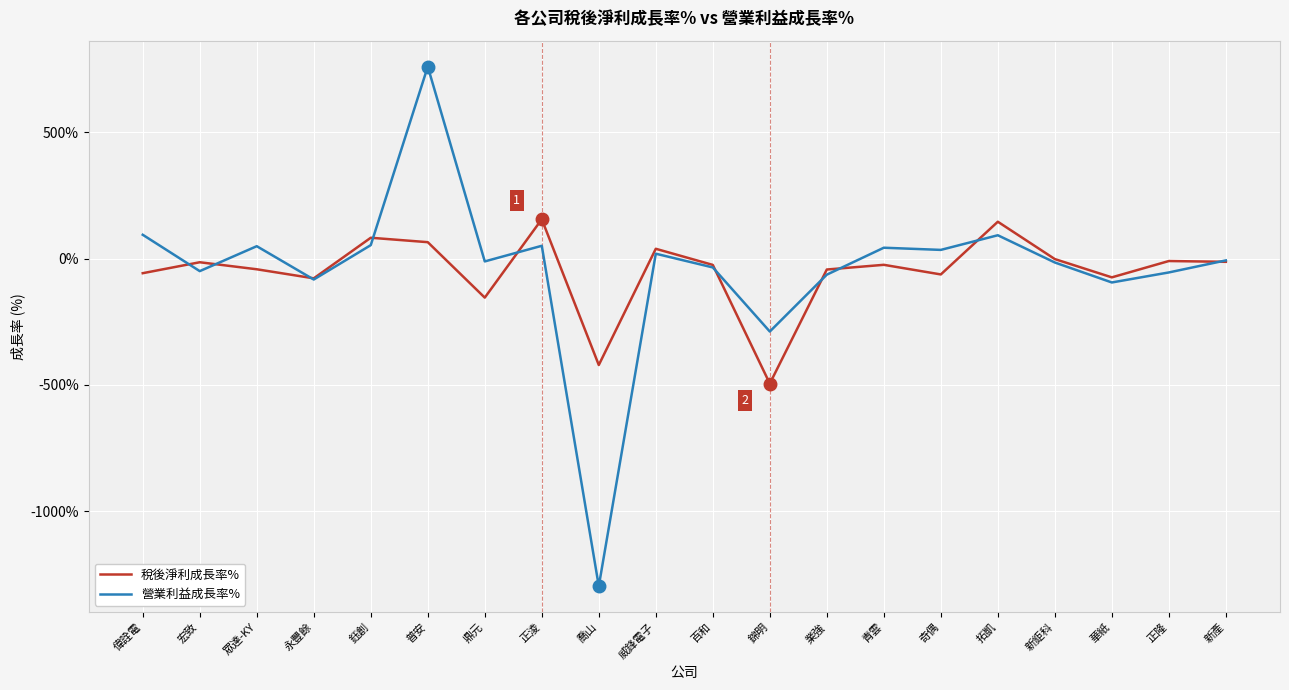

Is it true that 營業利益成長率% equals -49.8 at 宏致?

True